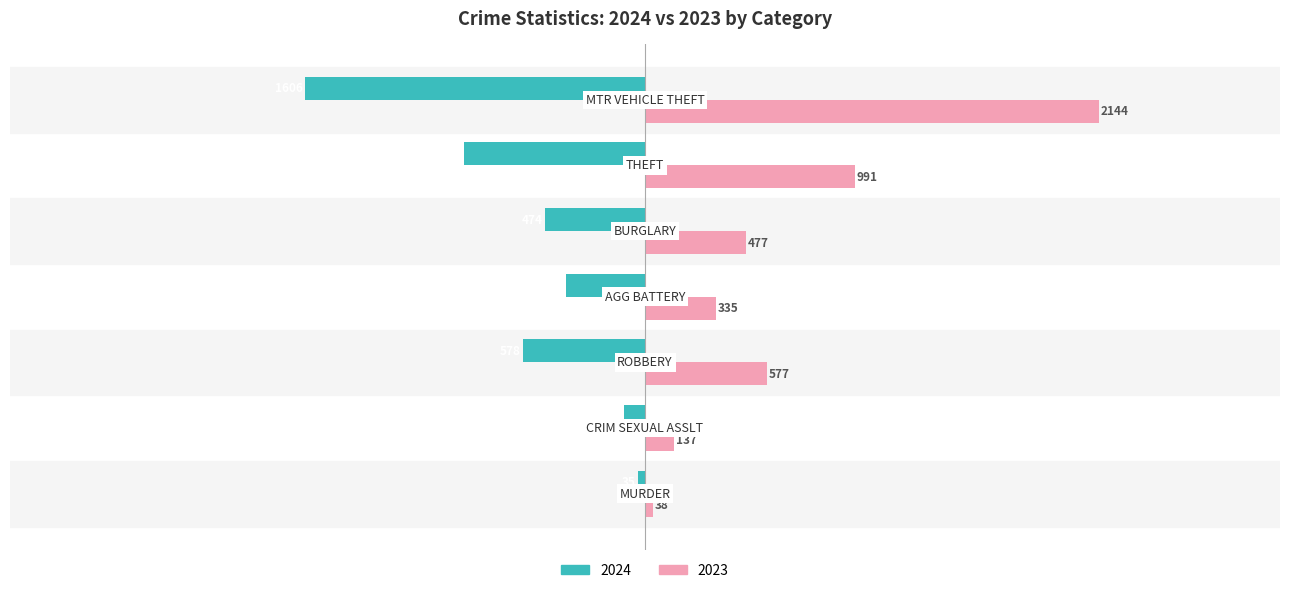

What is the sum of all 2023 values?

4699